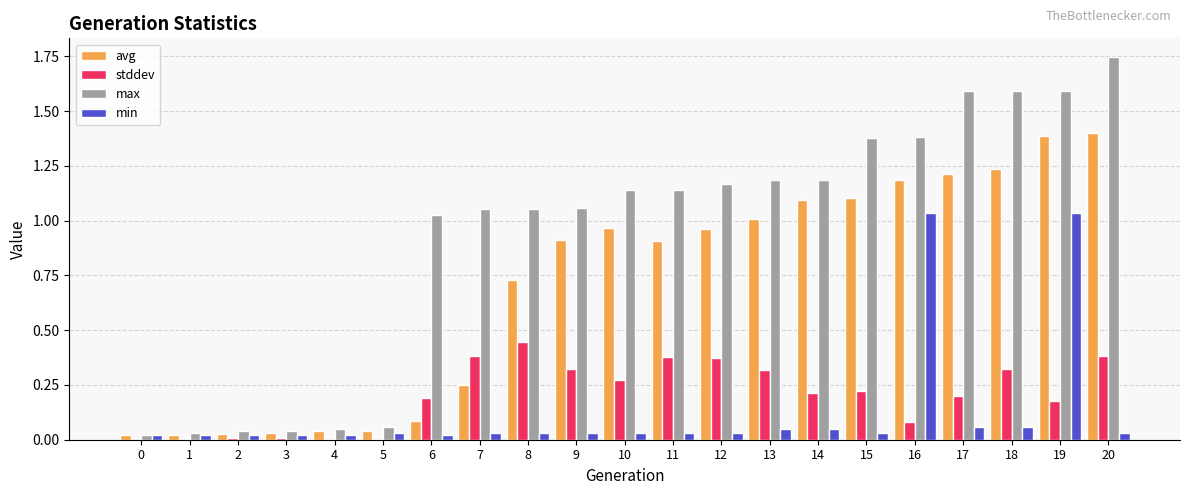

Is it true that stddev equals 0.3 at 9?

True